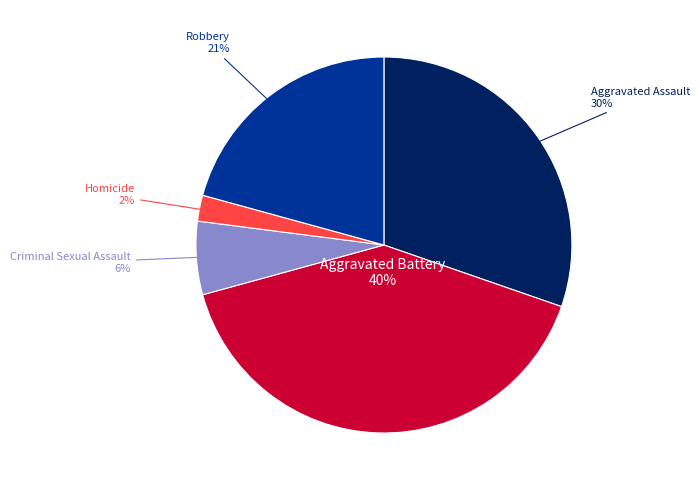

To the nearest percent, what is the average slice percentage?

20%